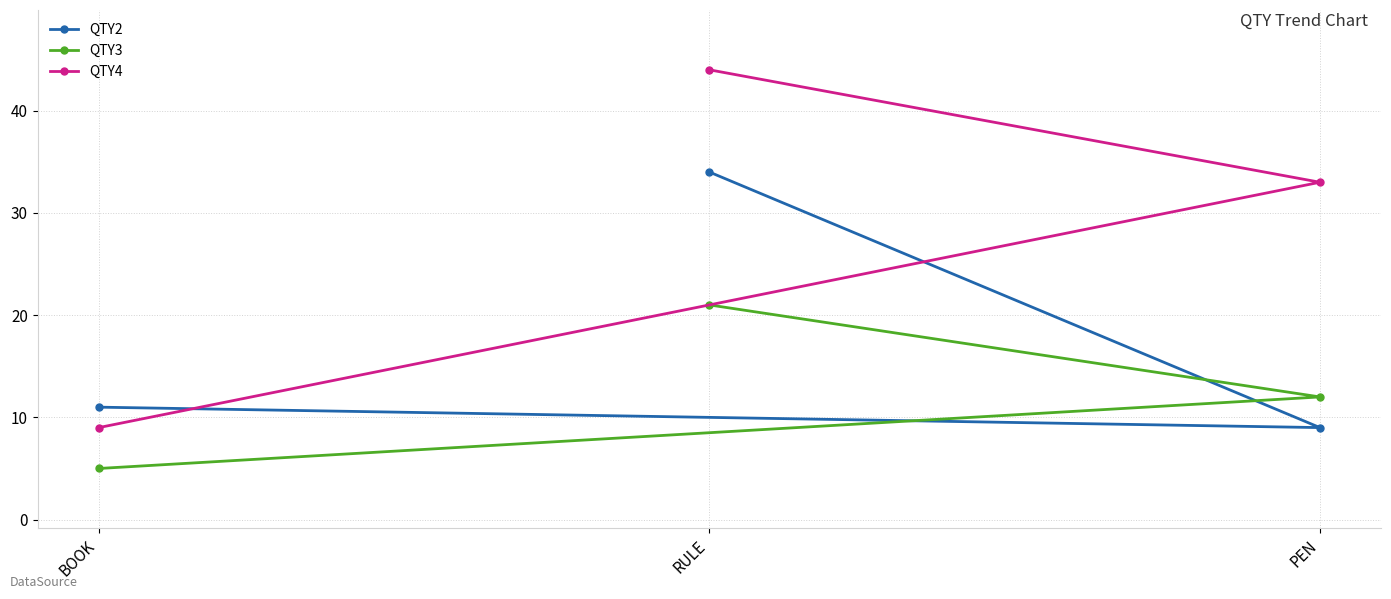

Is it true that QTY2 equals 11 at BOOK?

True